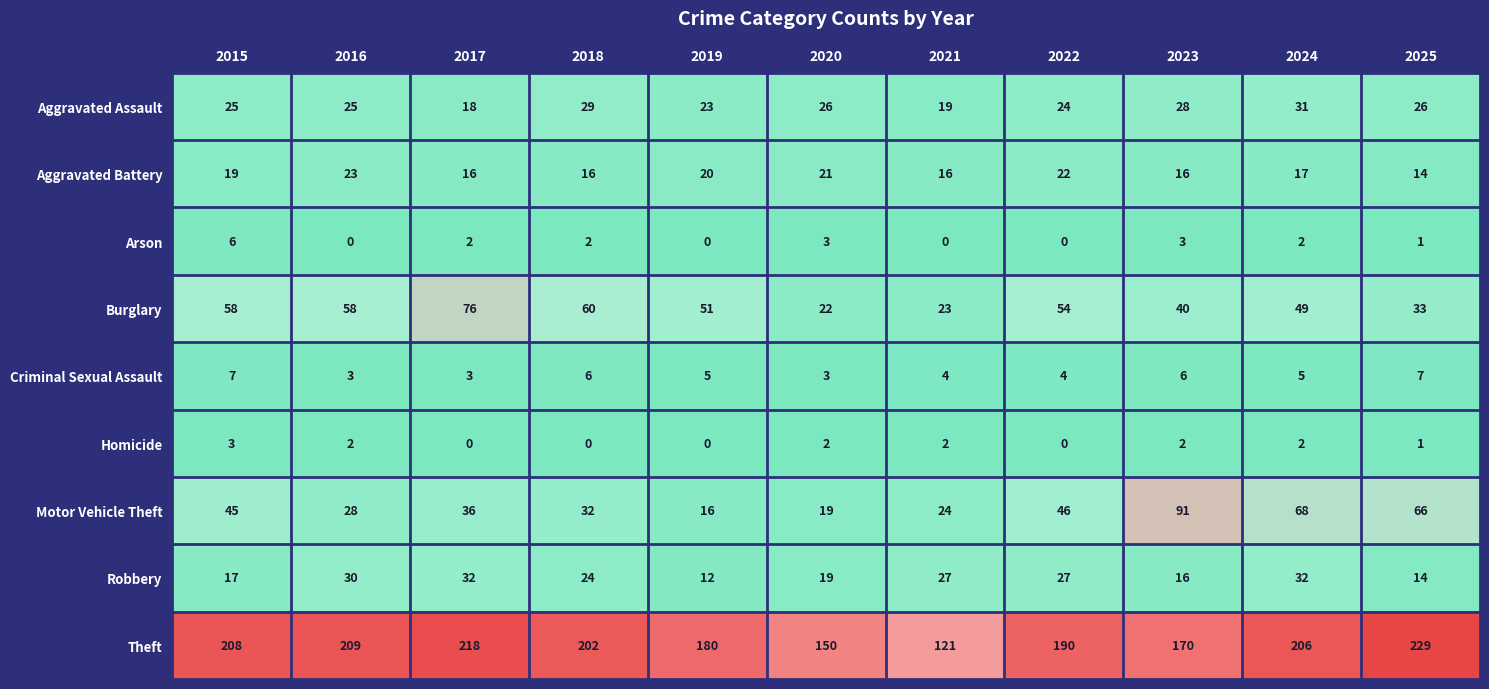

Which series changed the most between 2019 and 2021?

Theft